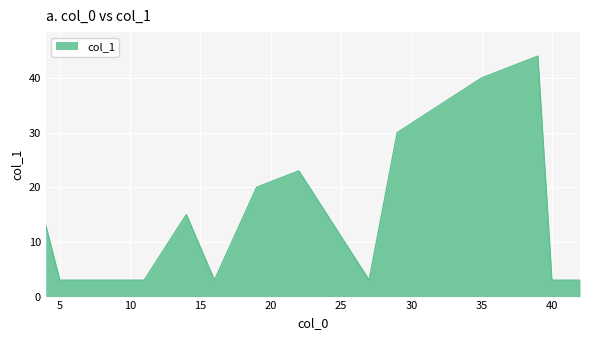

Count the values in the range 3 to 30.

16